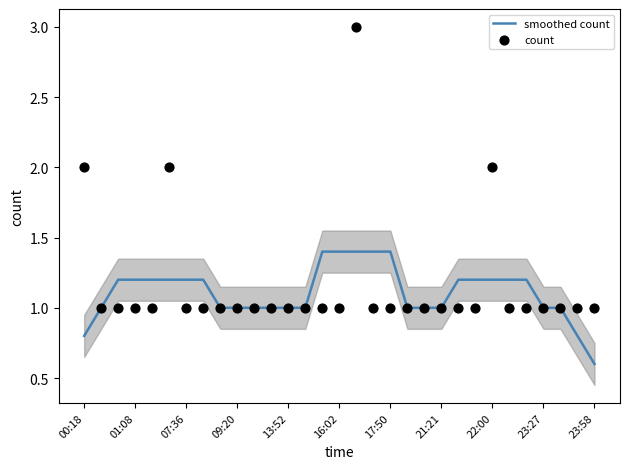

At how many categories does at least one series exceed 2?

1